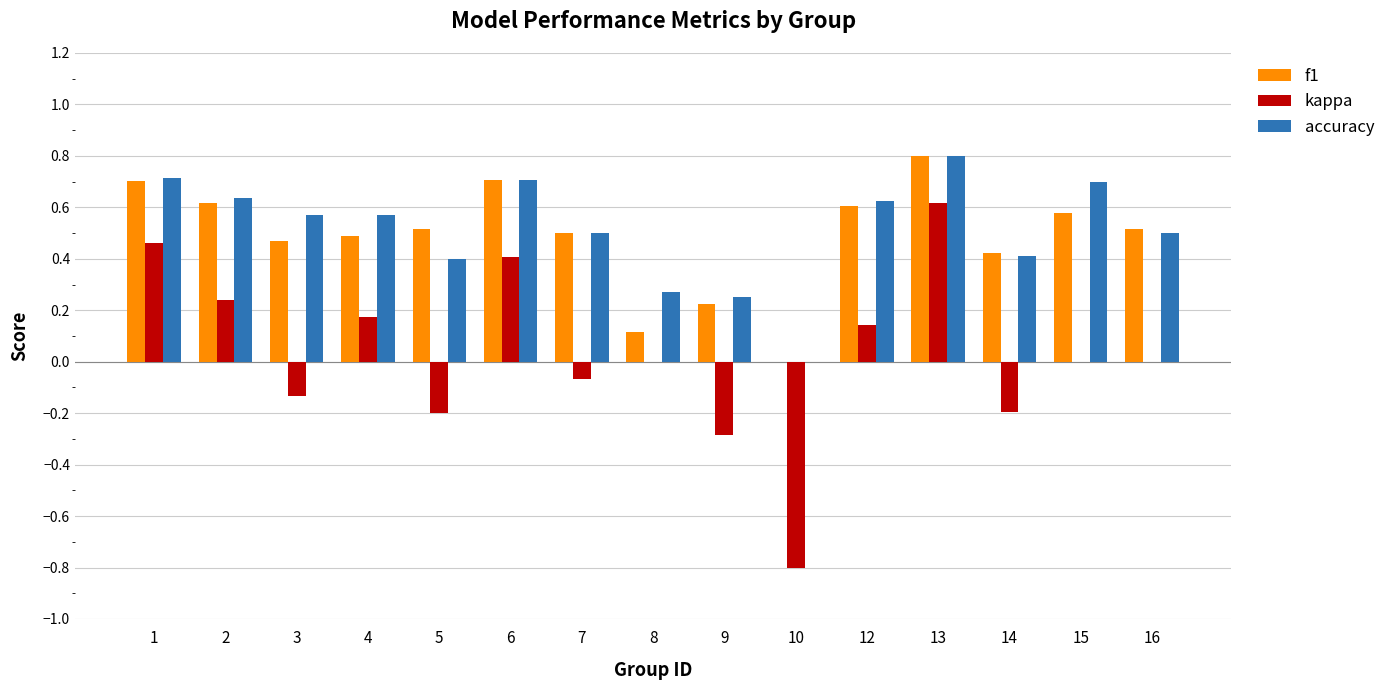

Between 3 and 13, which series saw the biggest shift?

kappa